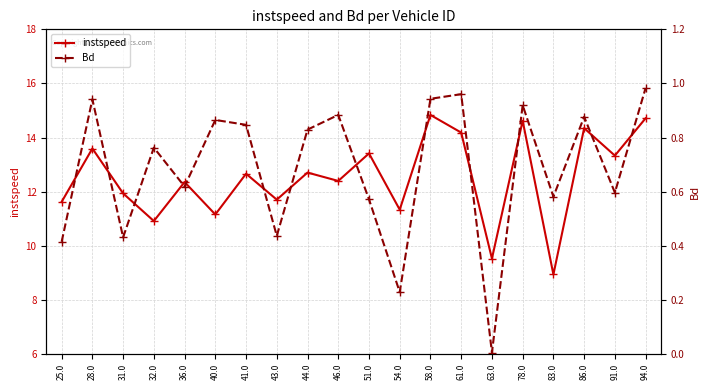

What position from the right is 86.0?

3